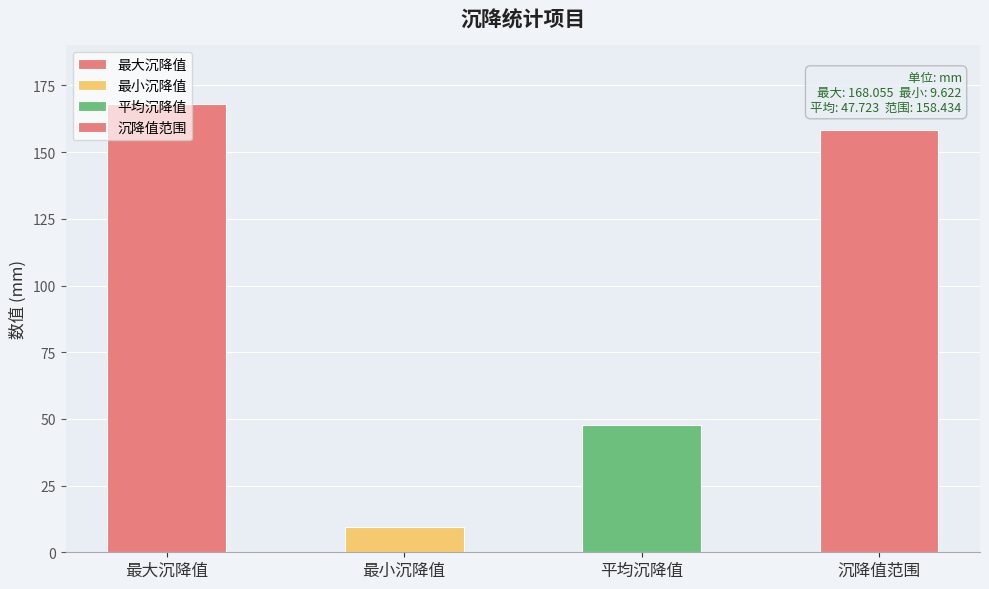

What is the sum of the values at 平均沉降值 and 最小沉降值?

57.3